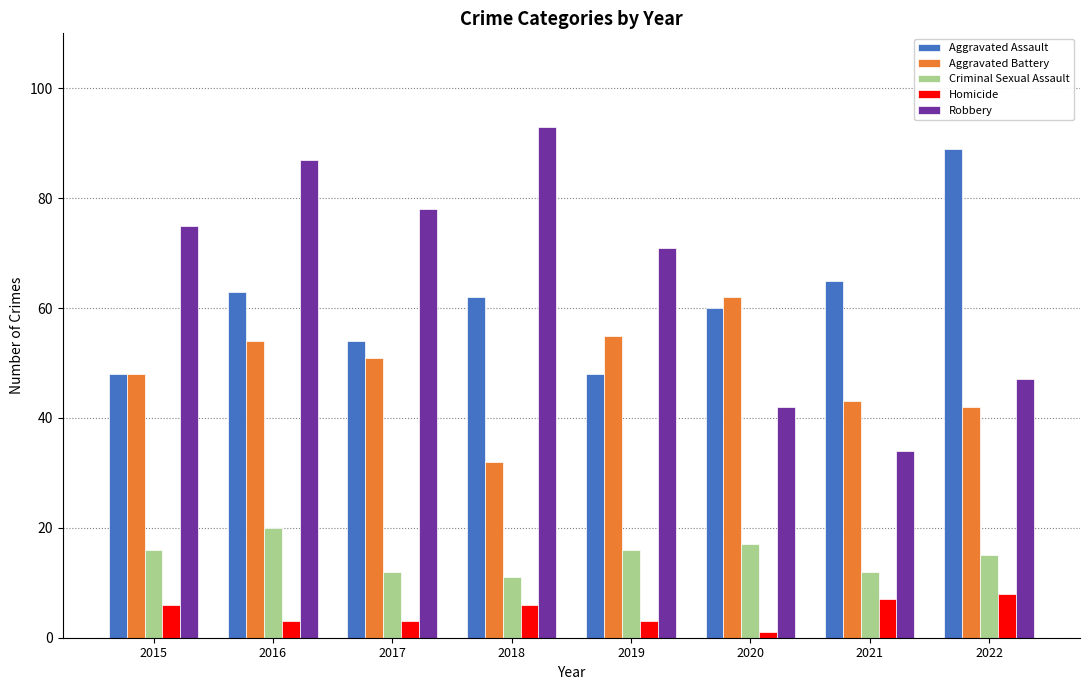

True or false: Aggravated Assault has a value of 60 at 2020.

True